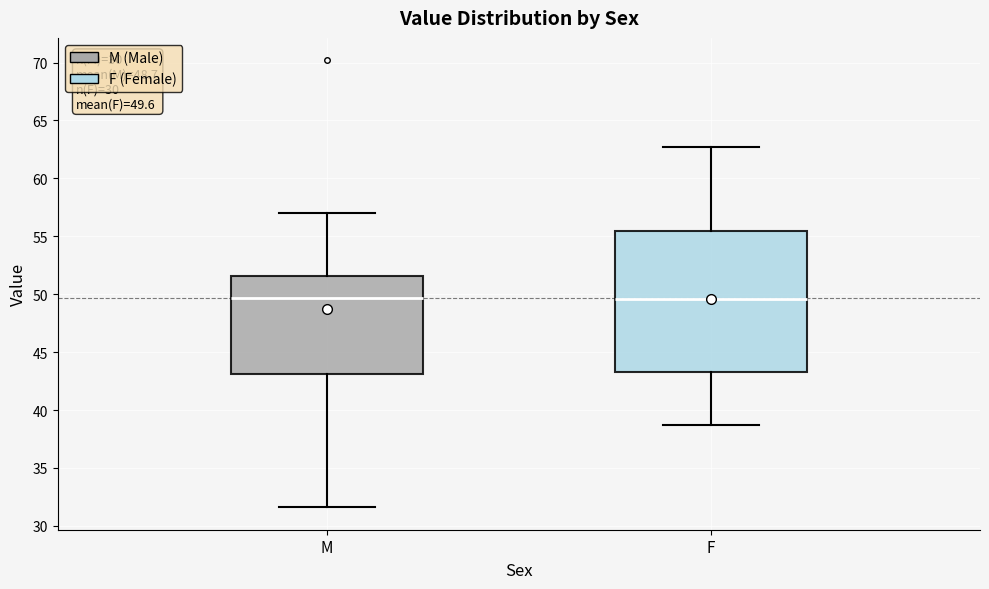

Comparing the boxes themselves (not the whiskers), which one is the tallest?

F